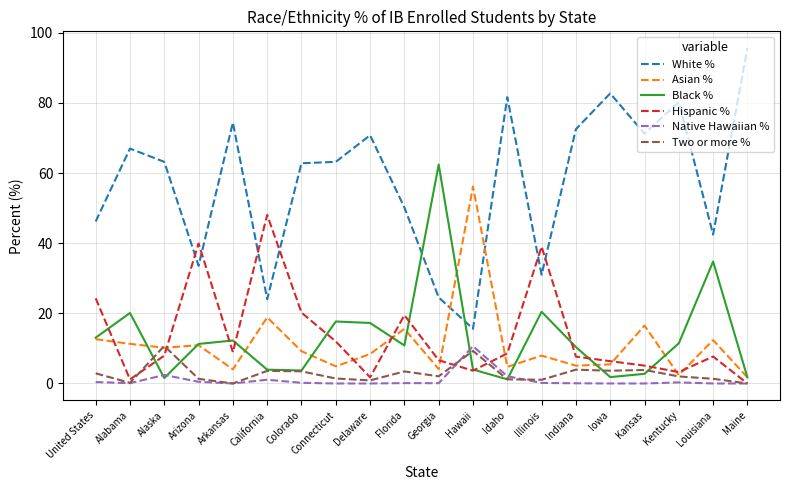

Where do White % and Hispanic % first cross each other?

Alaska and Arizona